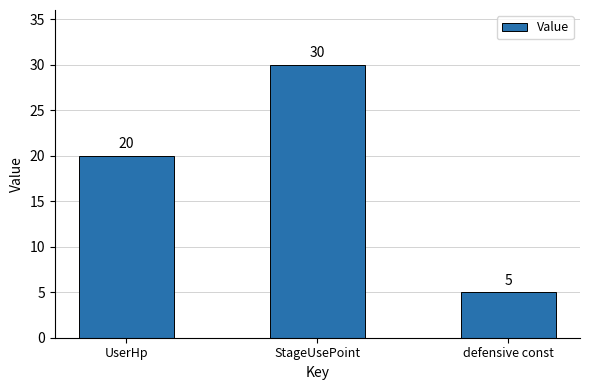

What is the smallest value displayed?

5